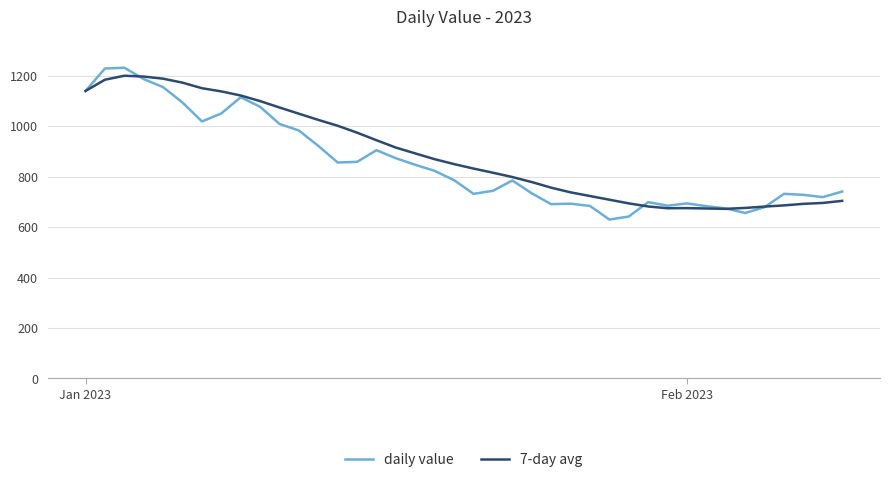

Which series has the widest spread of values?

daily value